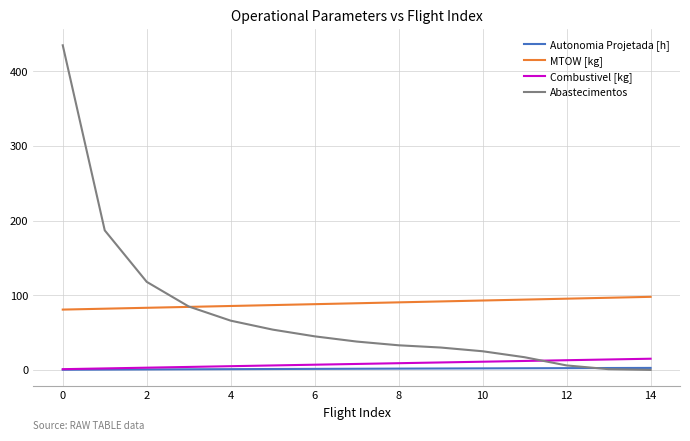

Which series has the widest spread of values?

Abastecimentos